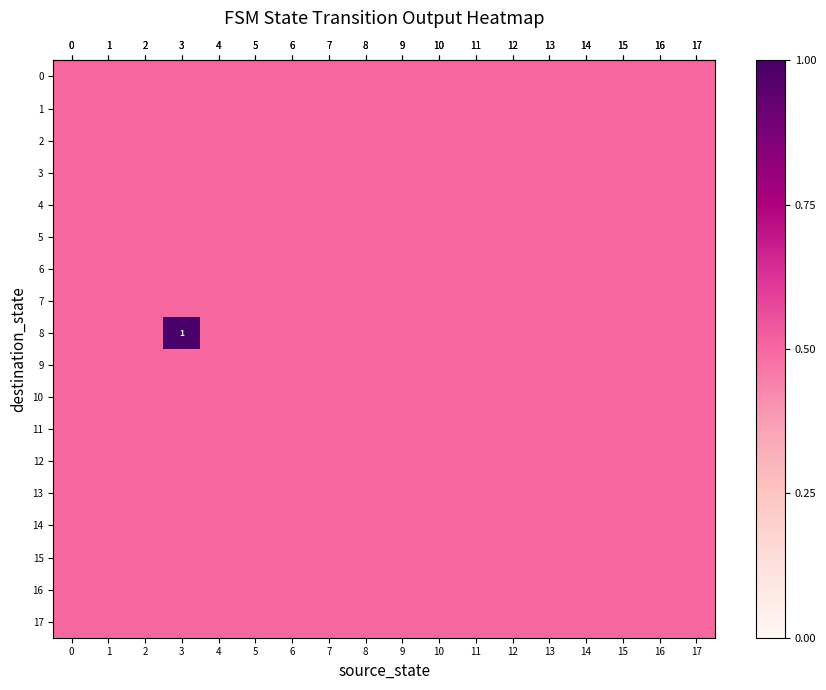

What is the minimum value shown in the chart?

0.5